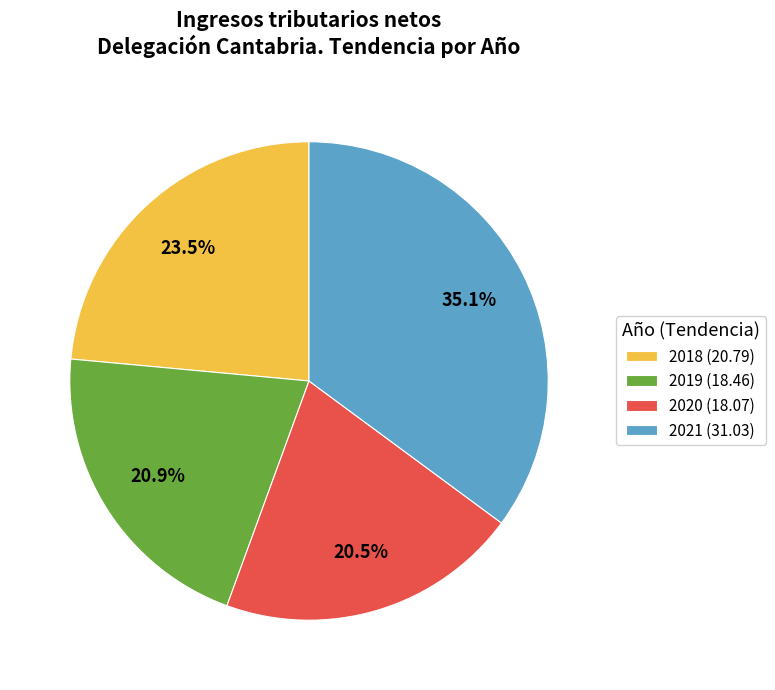

Approximately how many times larger is the value at 2020 compared to 2019?

1.0